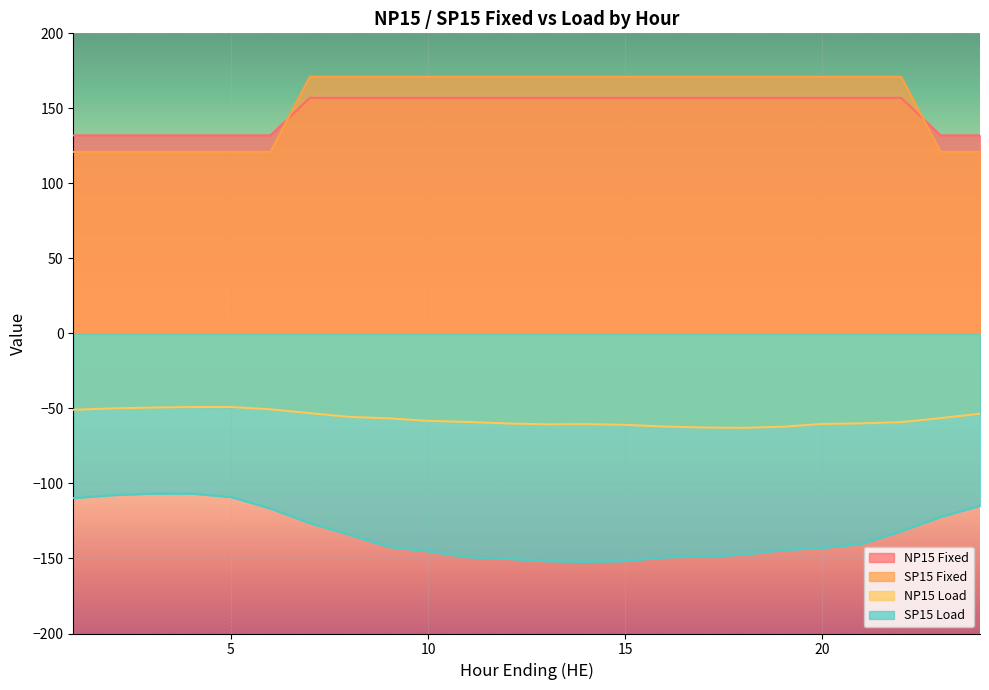

What is the minimum value for SP15 Load?

-152.2